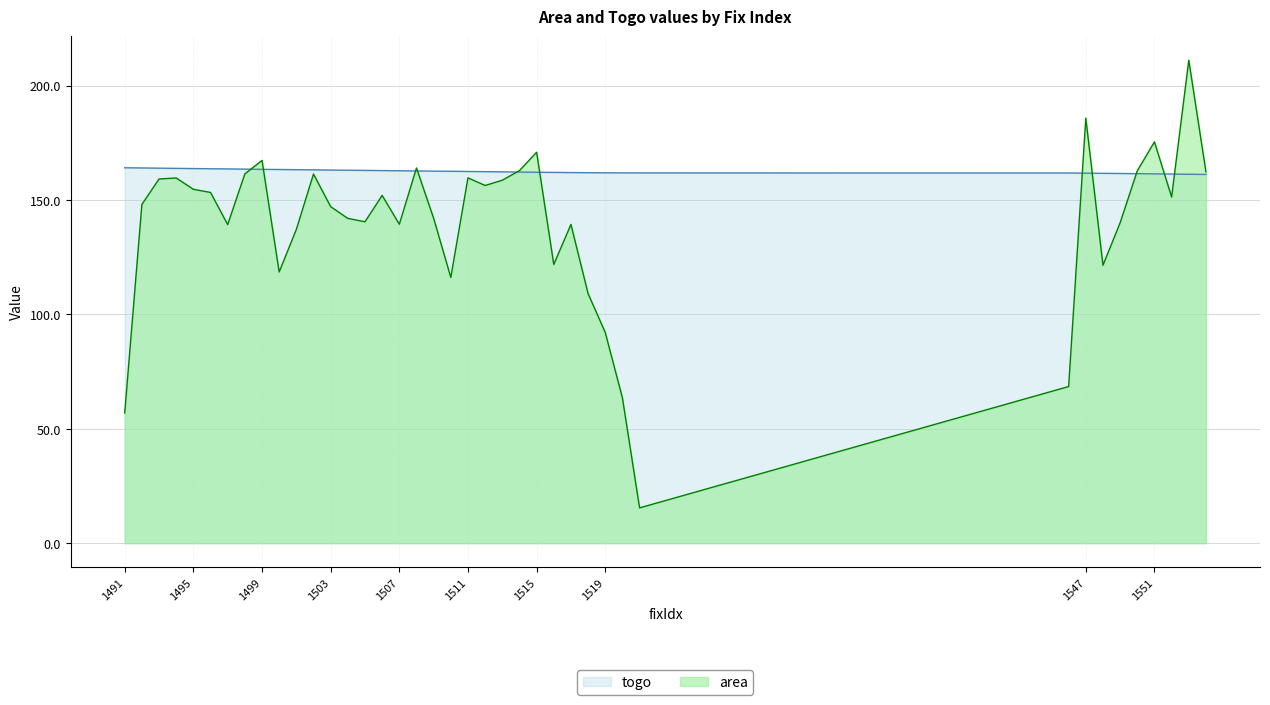

In area, how many points are lower than both neighbors (excluding endpoints)?

10